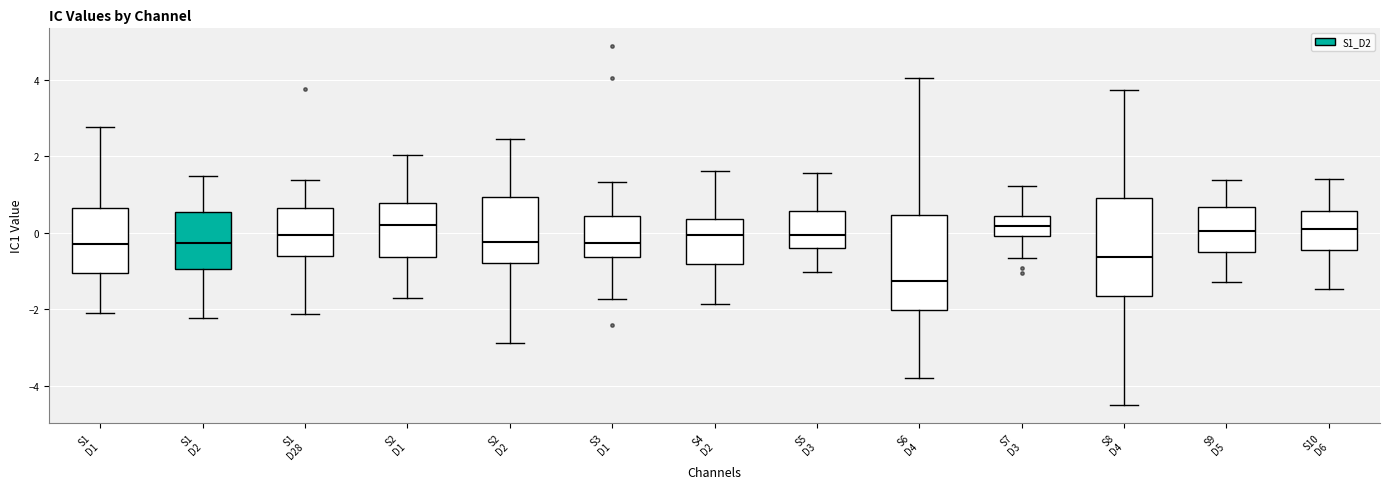

Where is the upper edge of the box for S4 D2 on the y-axis? The values are not printed on the chart, so give them approximately, as read against the axis.

0.4